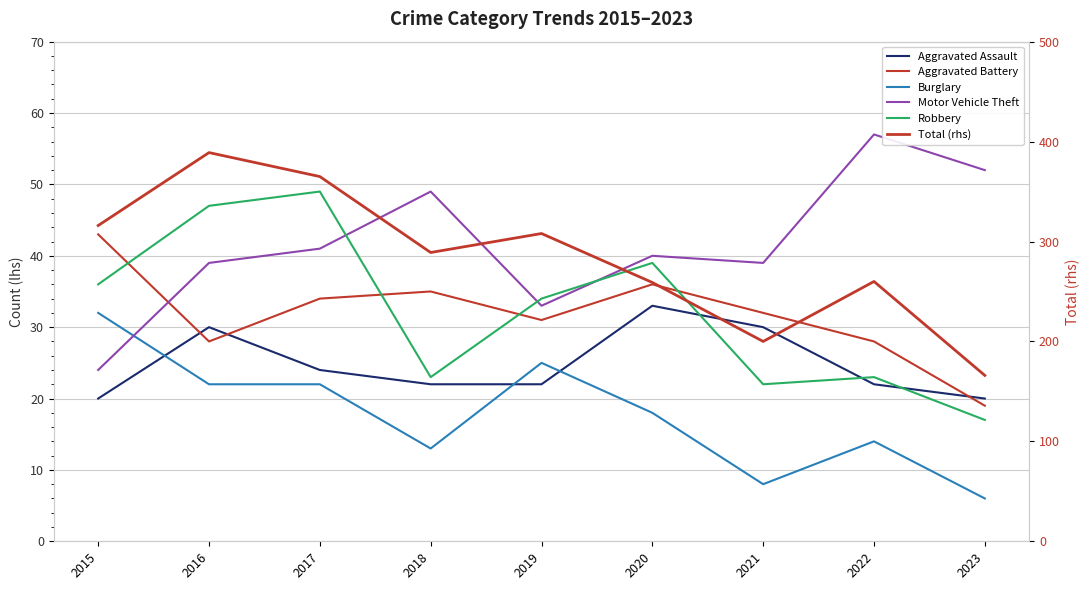

Reading left to right, list all the values displayed in this chart.

Aggravated Assault: 2015=20	2016=30	2017=24	2018=22	2019=22	2020=33	2021=30	2022=22	2023=20
Aggravated Battery: 2015=43	2016=28	2017=34	2018=35	2019=31	2020=36	2021=32	2022=28	2023=19
Burglary: 2015=32	2016=22	2017=22	2018=13	2019=25	2020=18	2021=8	2022=14	2023=6
Motor Vehicle Theft: 2015=24	2016=39	2017=41	2018=49	2019=33	2020=40	2021=39	2022=57	2023=52
Robbery: 2015=36	2016=47	2017=49	2018=23	2019=34	2020=39	2021=22	2022=23	2023=17
Total (rhs): 2015=316	2016=389	2017=365	2018=289	2019=308	2020=259	2021=200	2022=260	2023=166